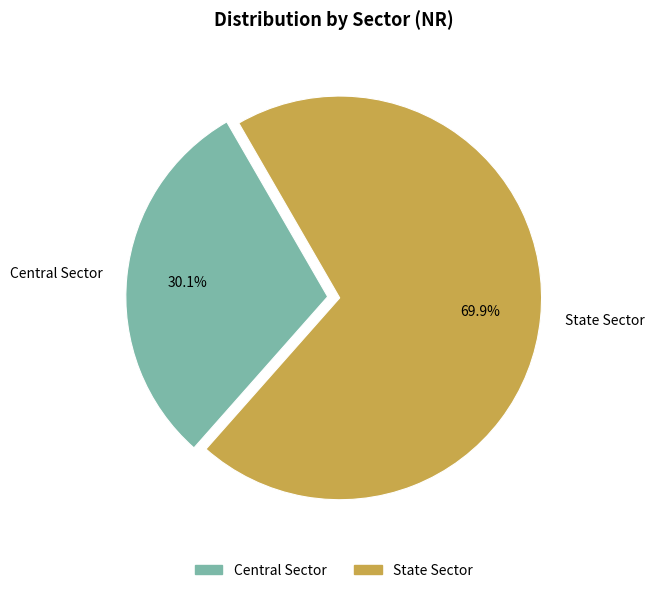

Between Central Sector and State Sector, which is larger?

State Sector